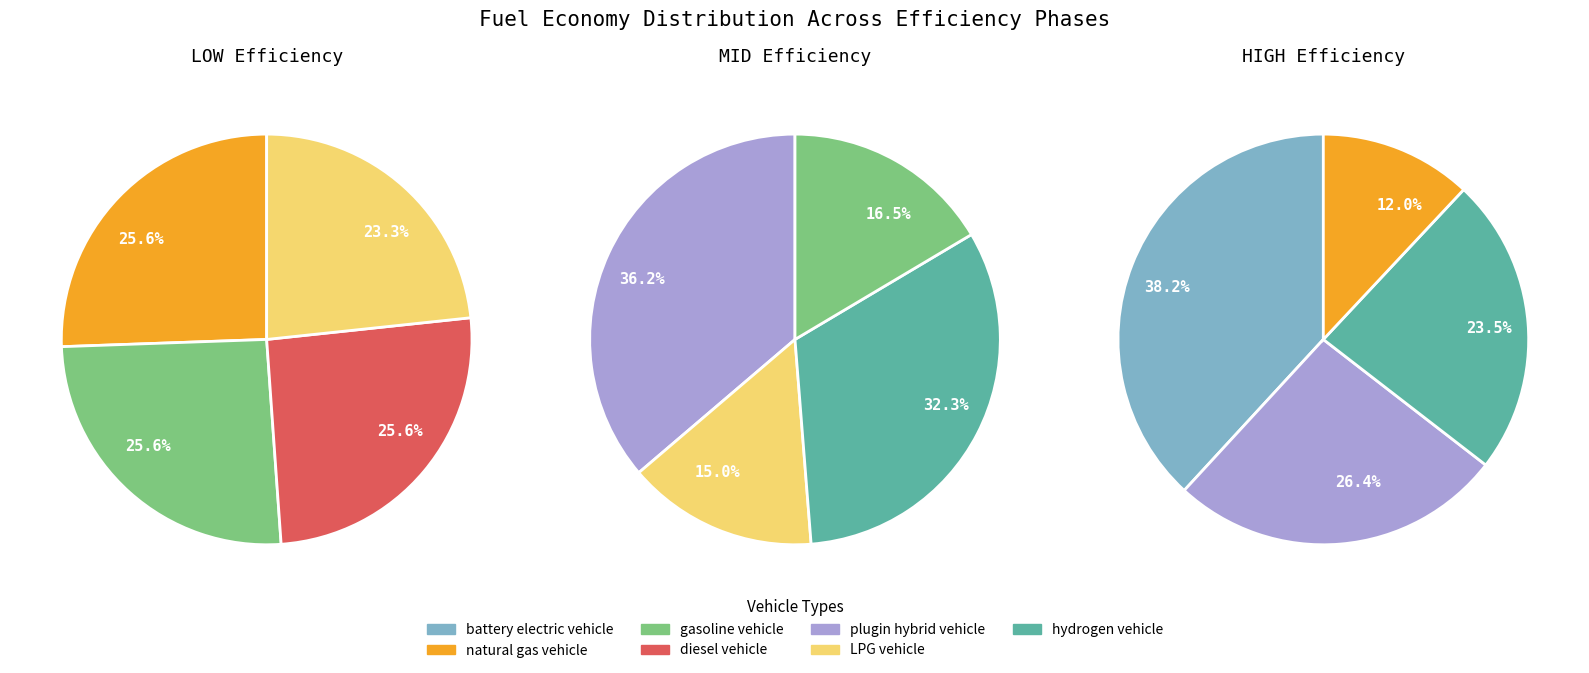

The natural gas vehicle slice represents 22% of the pie. True or false?

False